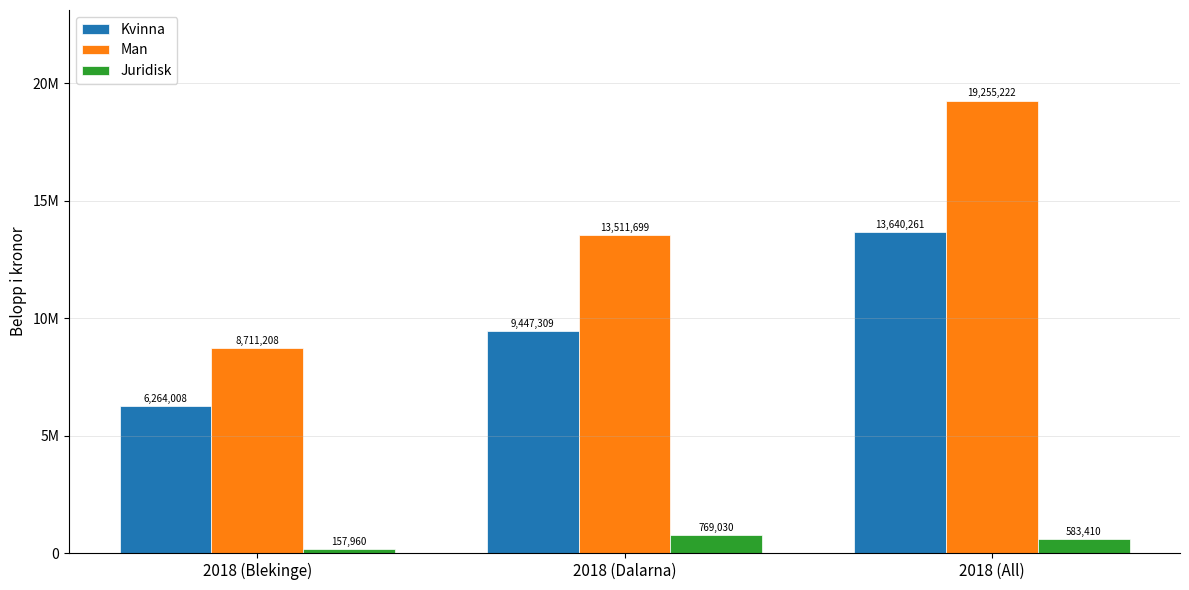

Which series changed the most between 2018 (Blekinge) and 2018 (Dalarna)?

Man